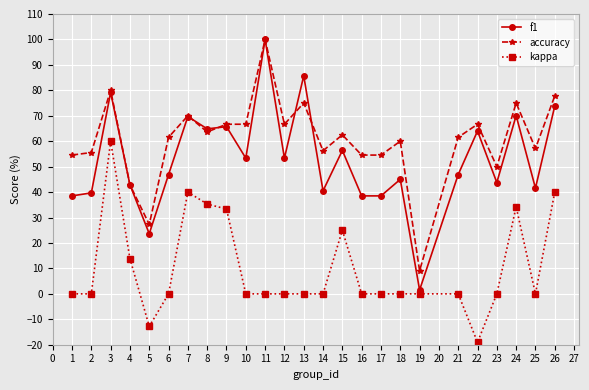

Does the chart have visible grid lines?

Yes